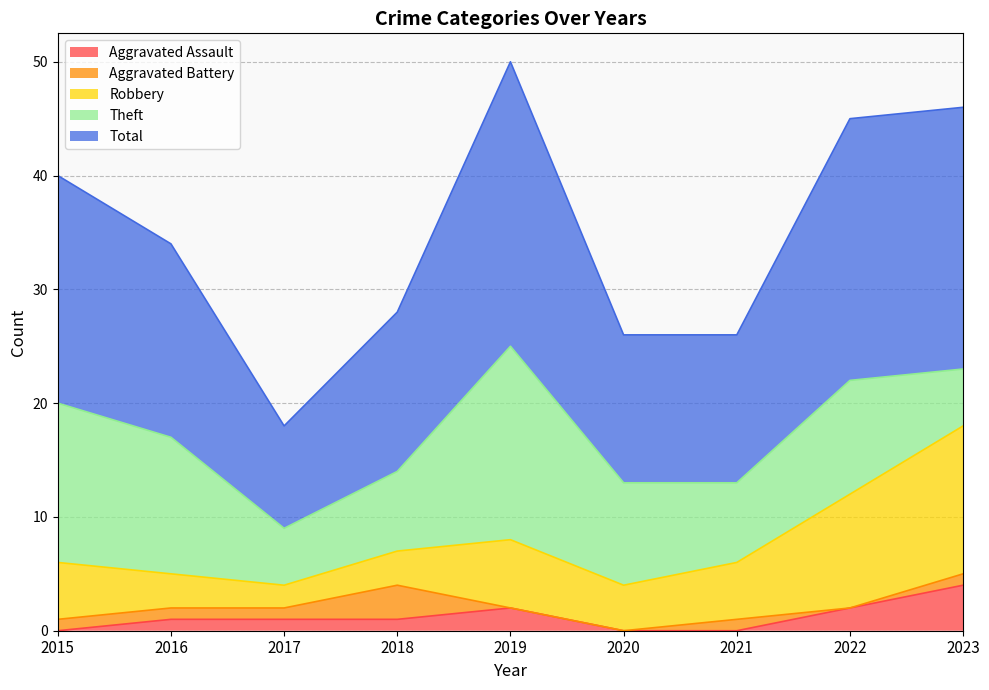

How many data points does each series have?

9